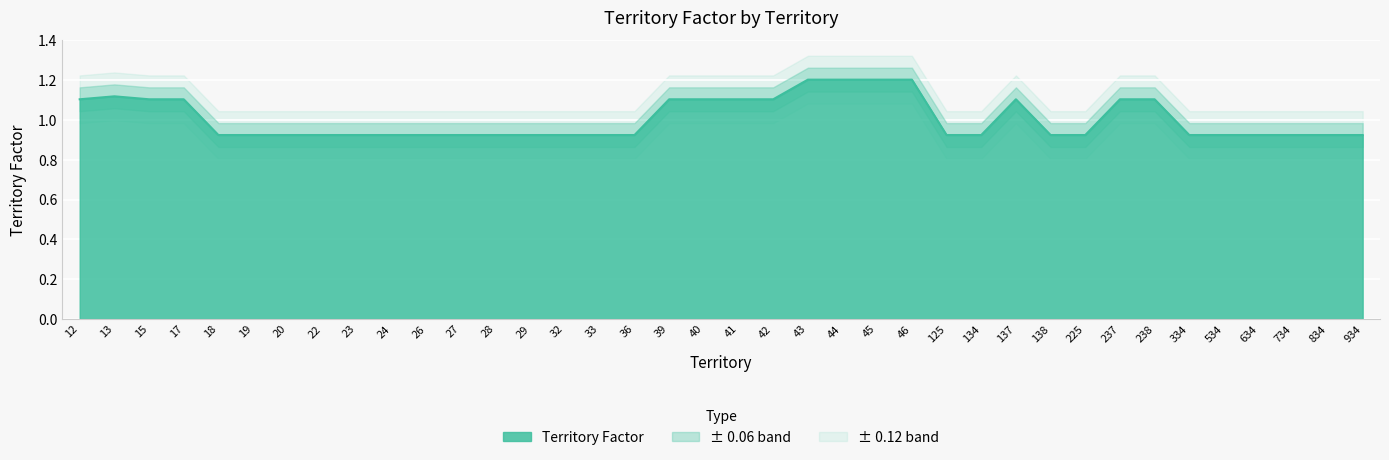

What is the maximum value shown in the chart?

1.2